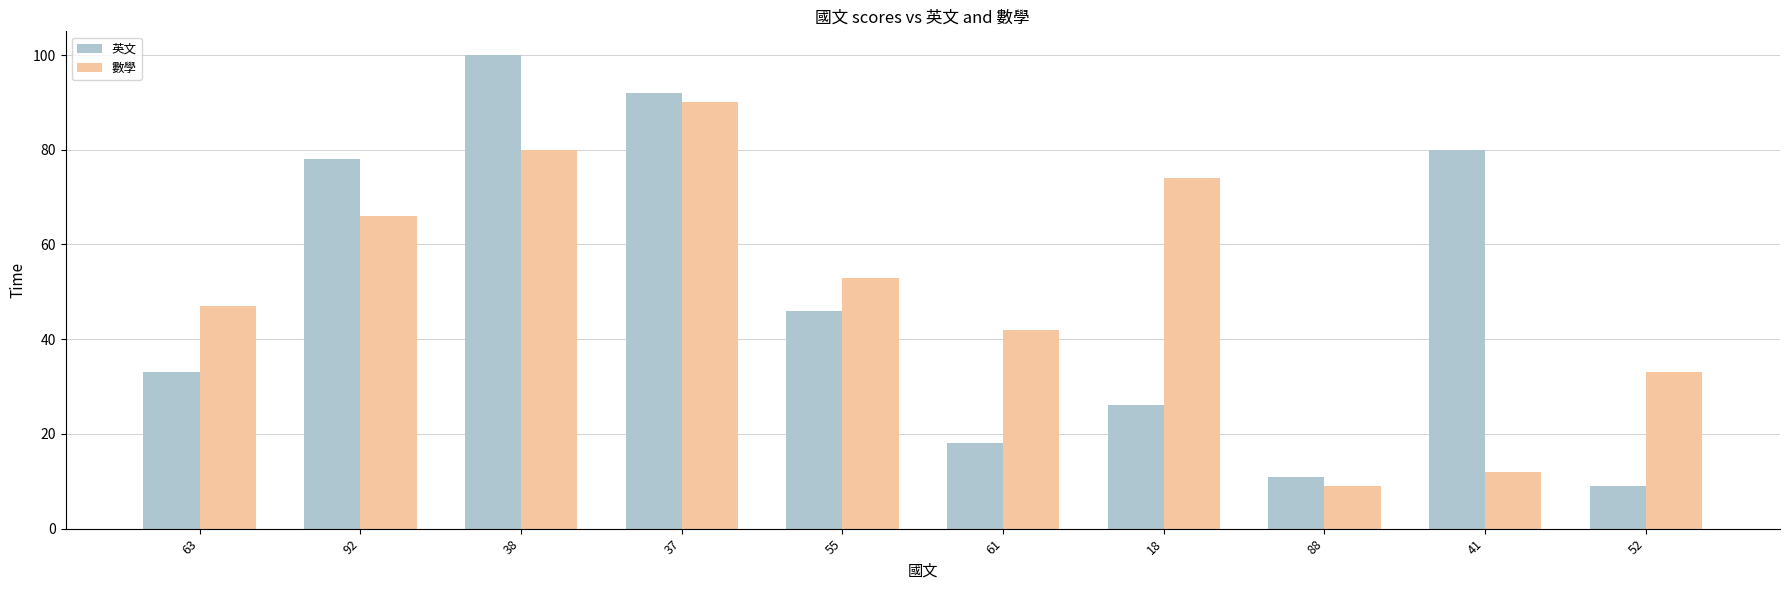

At which label does 數學 first exceed 53?

92